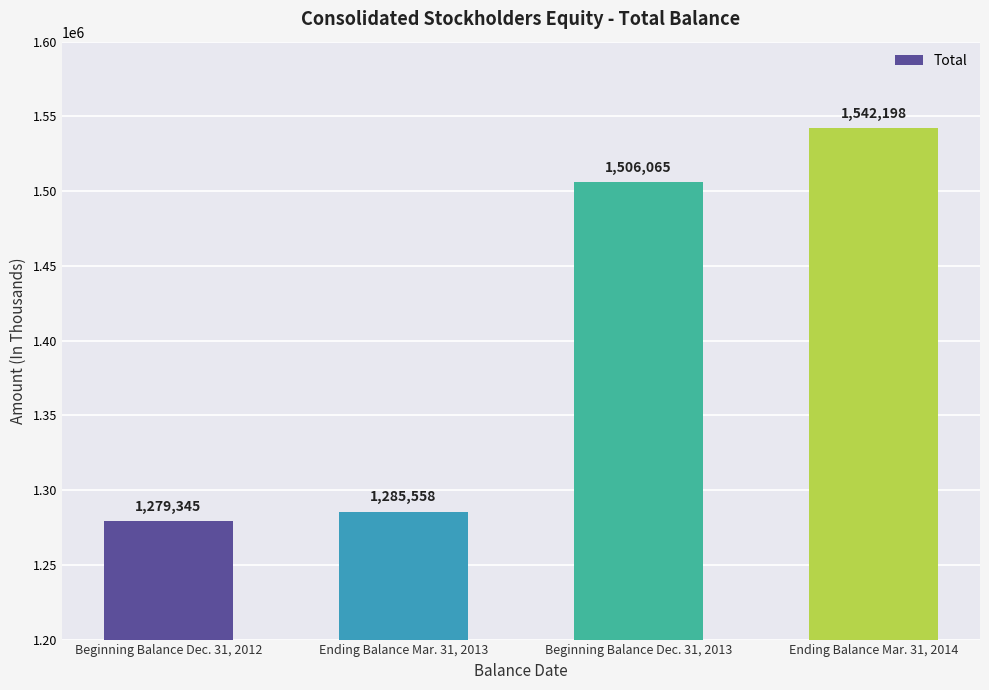

What is the difference between the values at Beginning Balance Dec. 31, 2013 and Beginning Balance Dec. 31, 2012?

226720